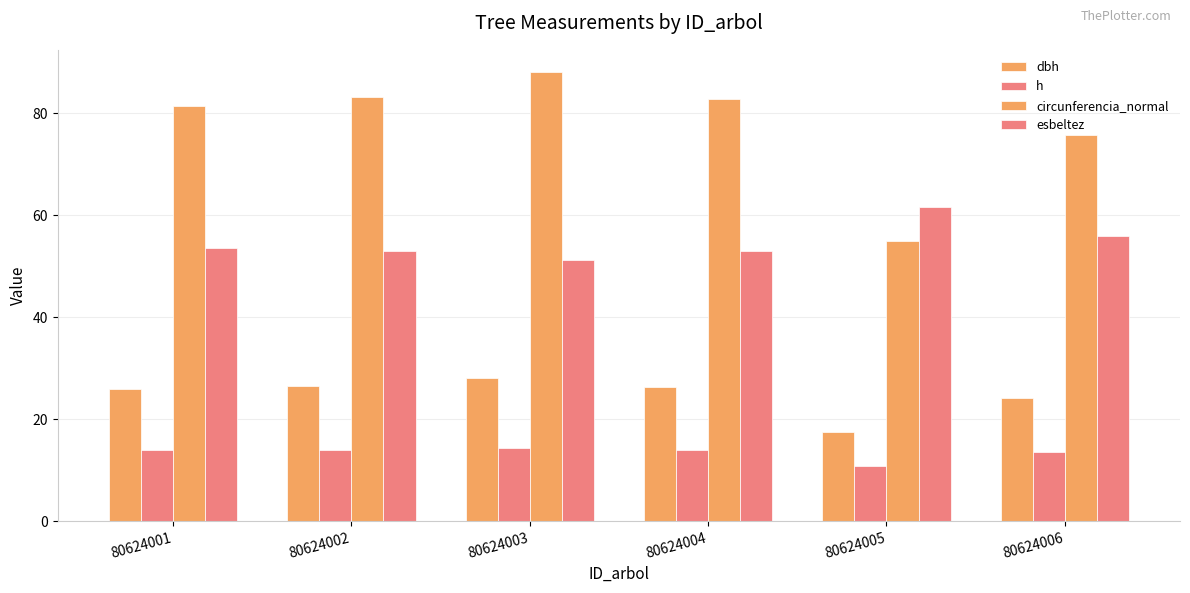

Reading left to right, what are all the values shown in this chart?

dbh: 25.9	26.5	28.0	26.4	17.5	24.1
h: 13.9	14.0	14.4	14.0	10.8	13.5
circunferencia_normal: 81.3	83.1	88.0	82.8	55.0	75.7
esbeltez: 53.5	53.0	51.3	53.0	61.6	56.0